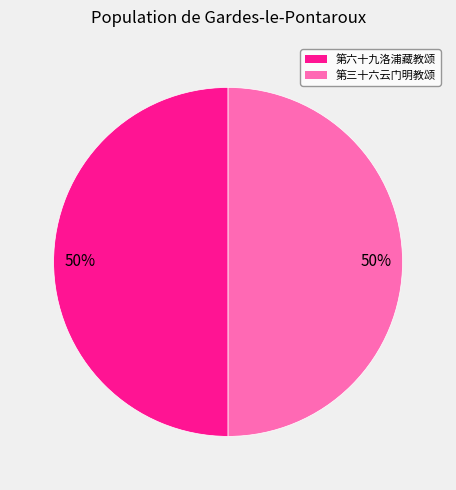

What percentage is the 第三十六云门明教颂 slice, to the nearest percent?

50%